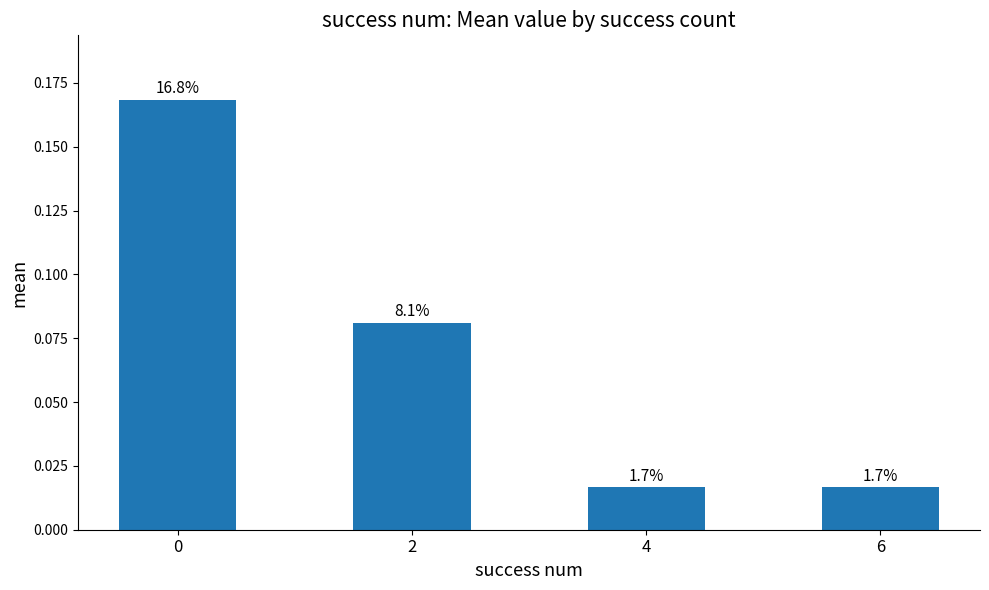

Reading right to left, list all the values displayed in this chart.

0.0	0.0	0.1	0.2